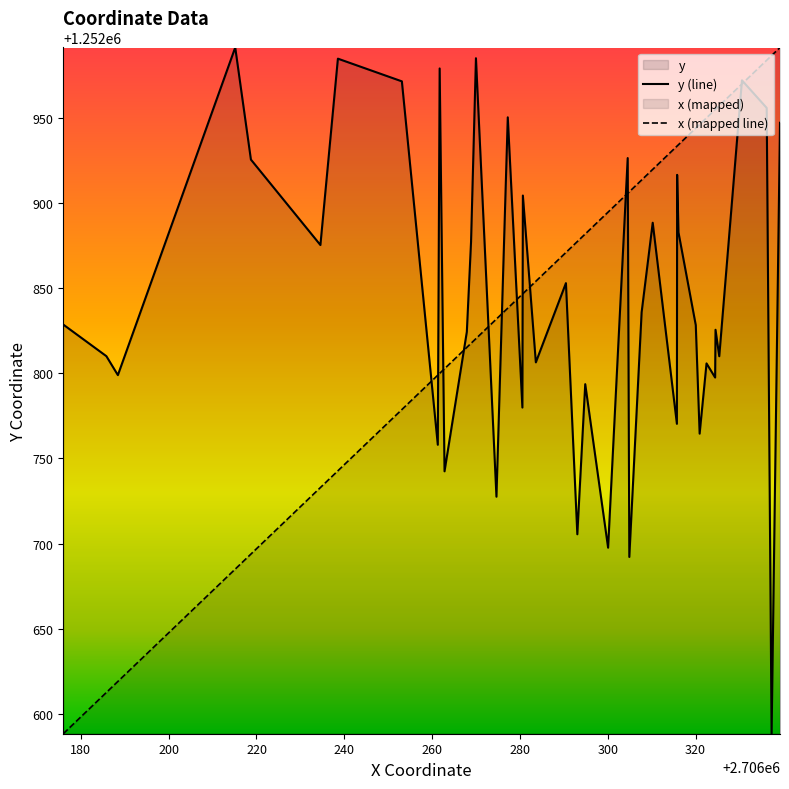

What is the maximum value shown in the chart?

1252991.2